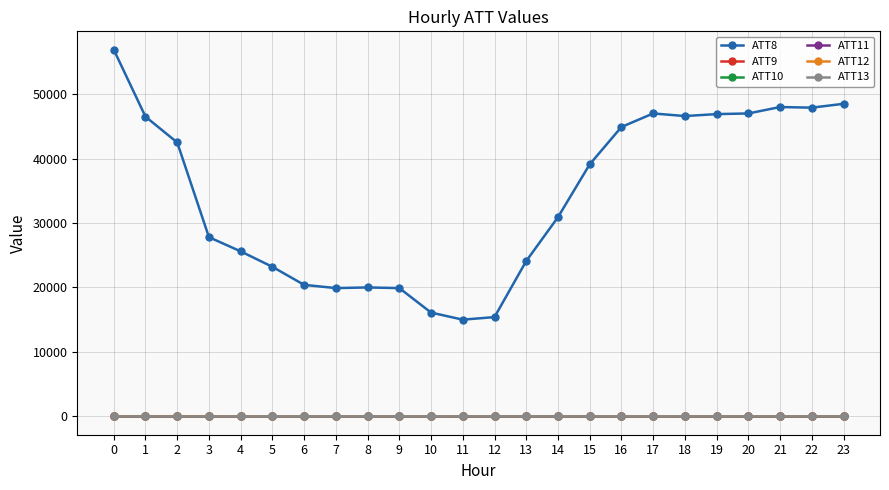

Where is ATT11 nearest to the value 3?

1